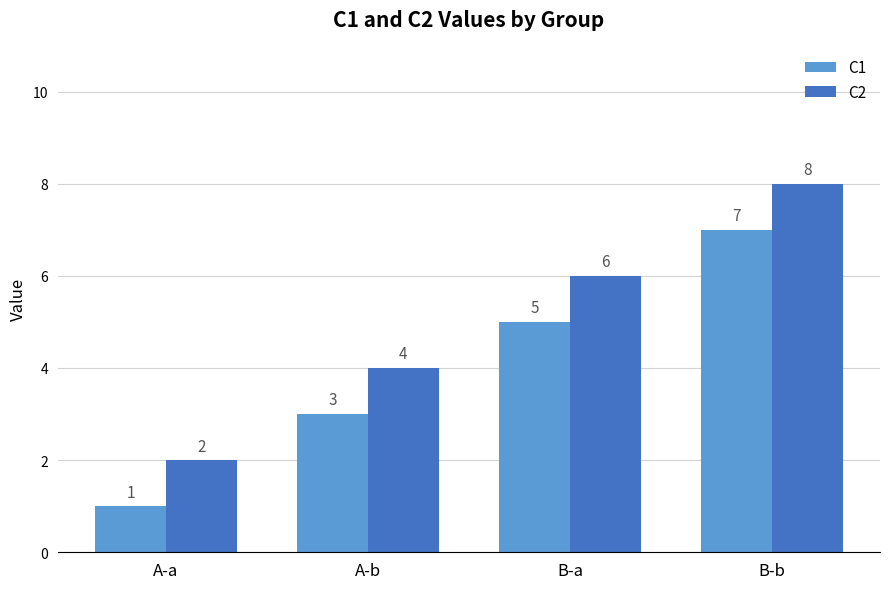

Reading right to left, what are all the values shown in this chart?

C1: 7	5	3	1
C2: 8	6	4	2